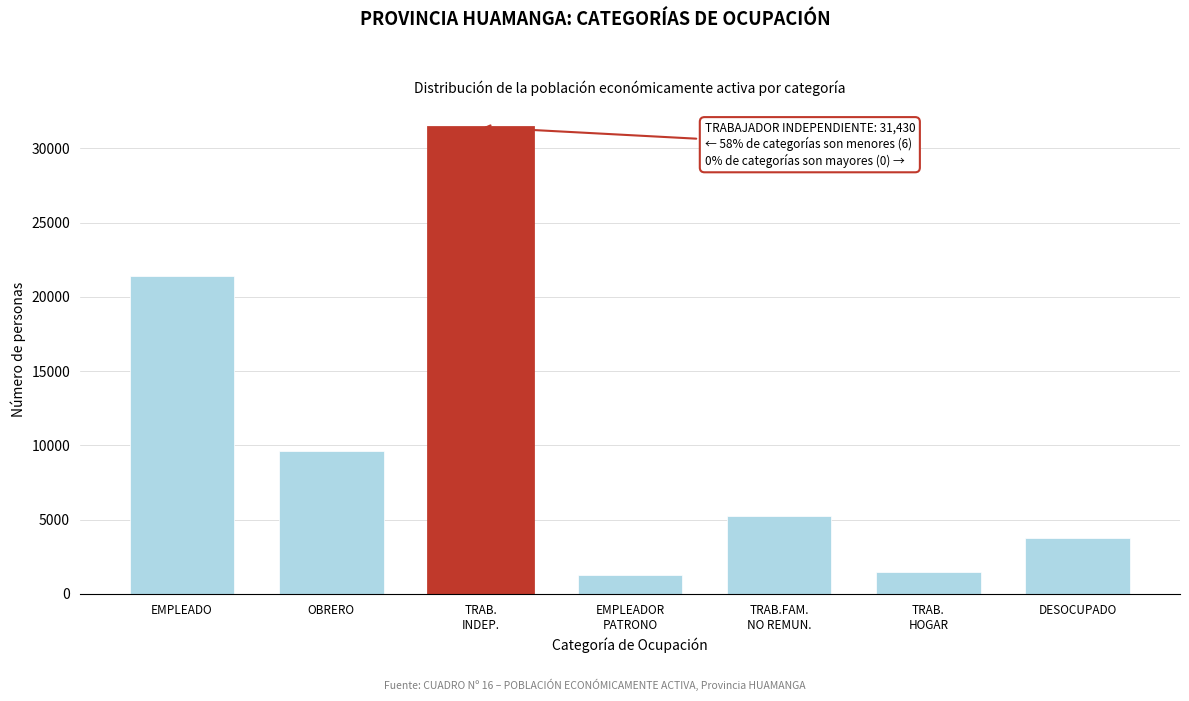

Reading left to right, transcribe all the data shown in this chart.

21422	9625	31430	1247	5266	1482	3794